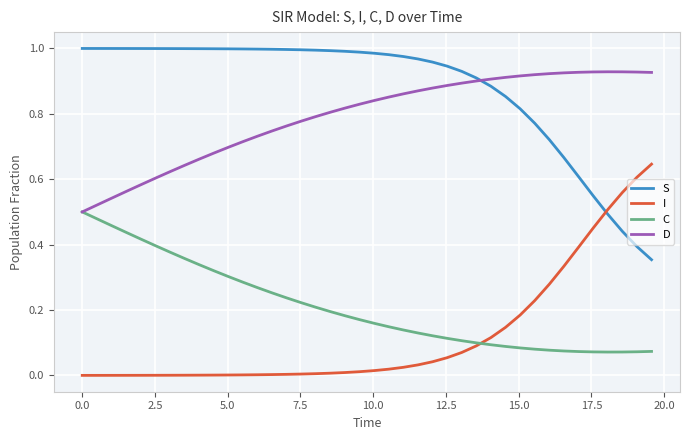

Which series has the largest total across all categories?

S